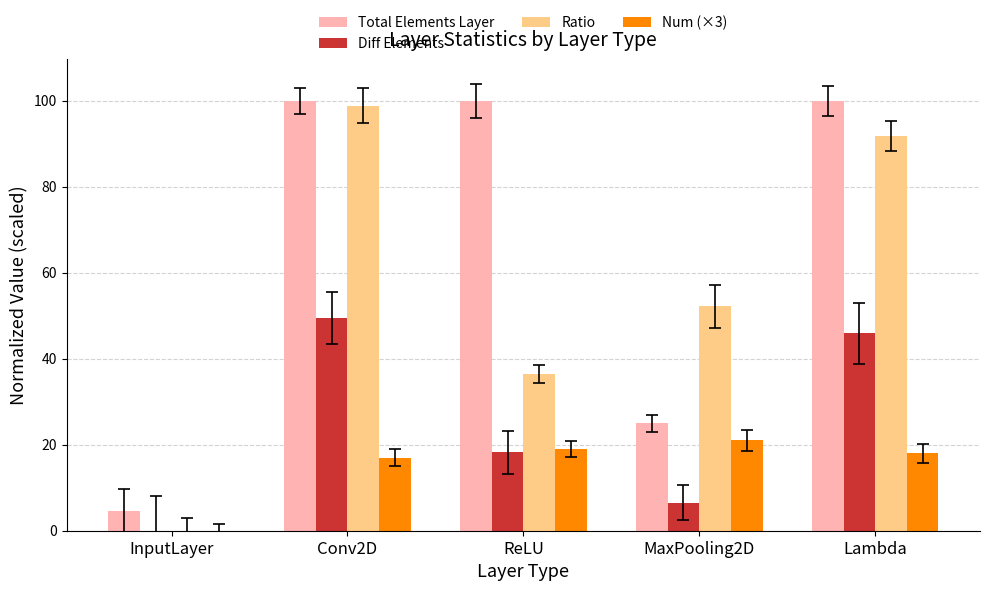

What is the maximum value for Diff Elements?

49.4